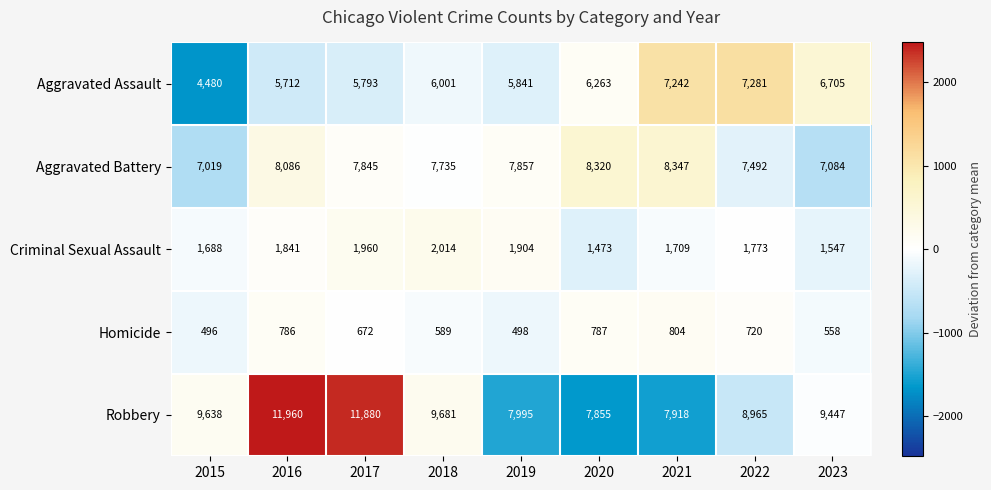

Which category has the highest value in the Homicide series?

2021